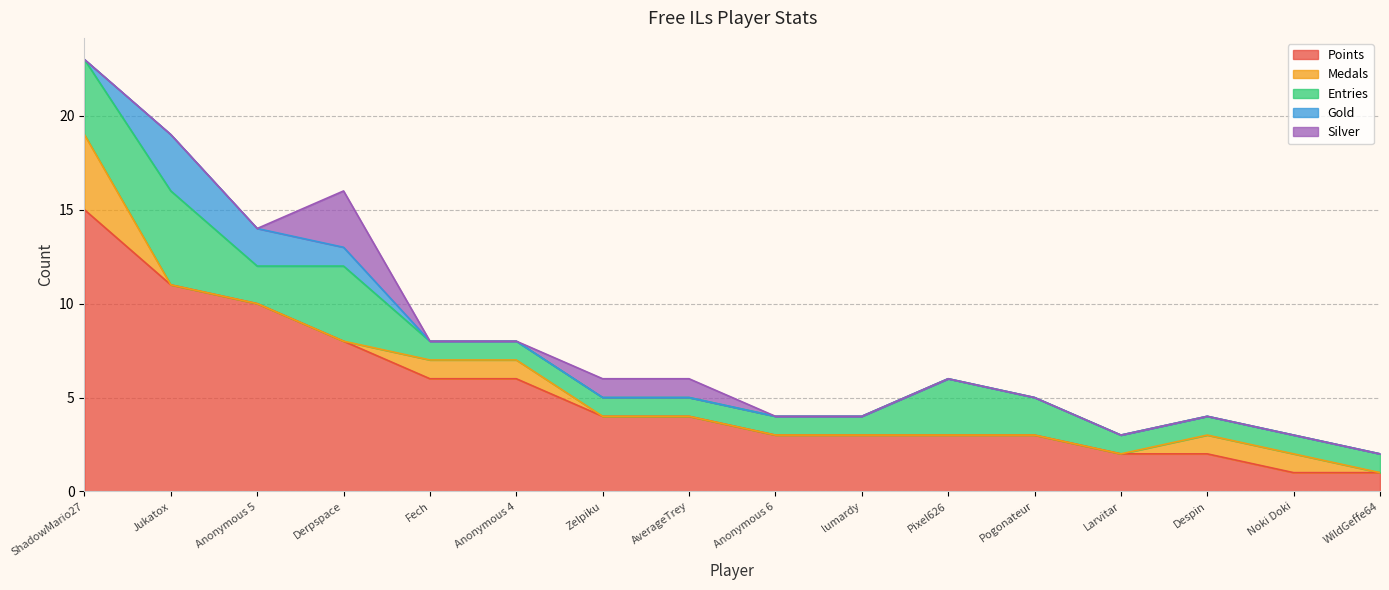

How many lines are shown in the chart?

5